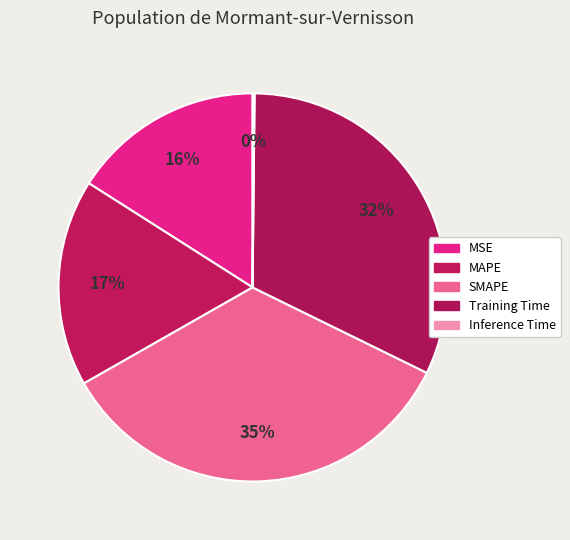

To the nearest percent, what is the average slice percentage?

20%